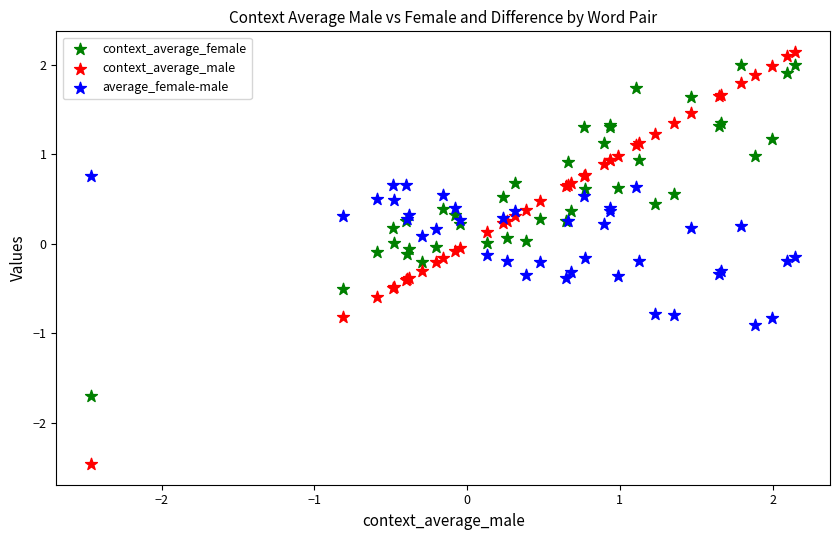

What is the X range (max minus min) for the scatter plot?

4.6